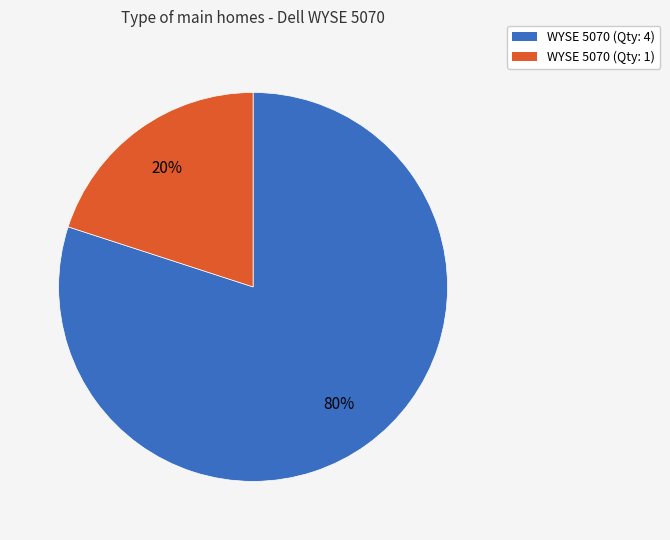

Combined, do WYSE 5070 (Qty: 1) and WYSE 5070 (Qty: 4) account for over 50%?

Yes